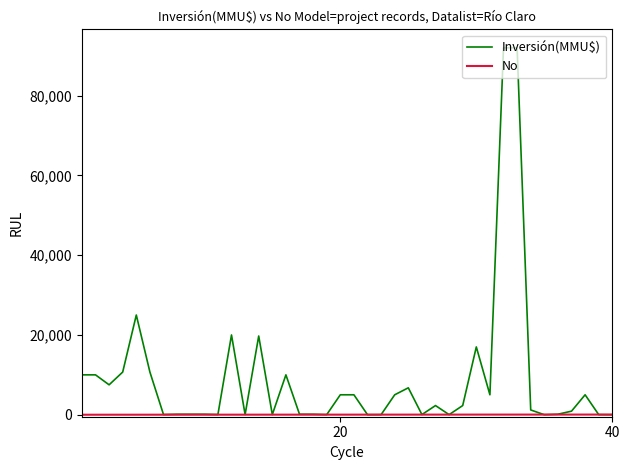

How many lines are shown in the chart?

2